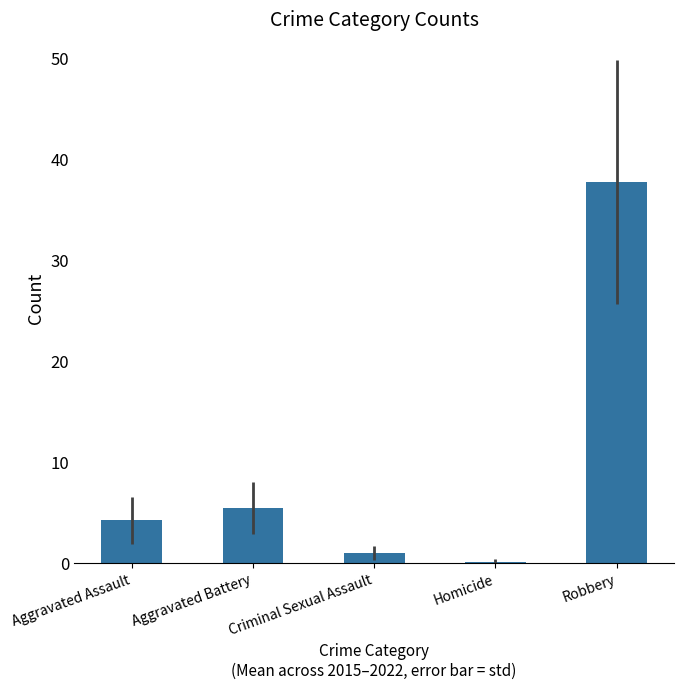

What is the greatest value displayed?

37.8